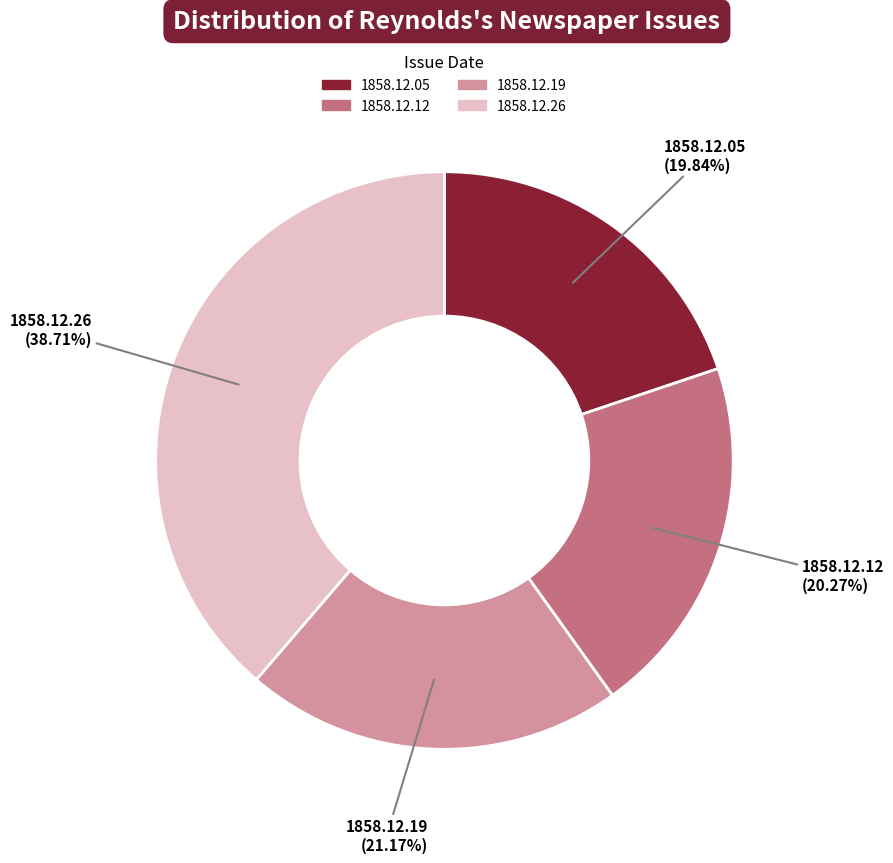

Is there any slice that represents more than half of the pie?

No